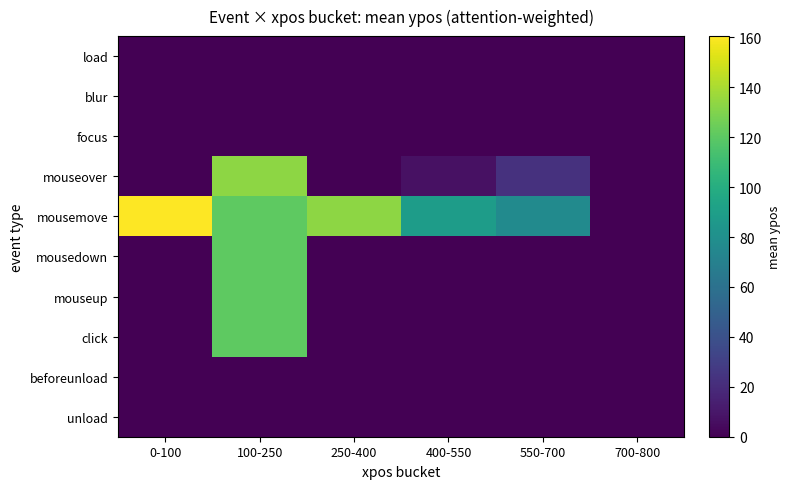

What is the total value across all series at 400-550?

95.8